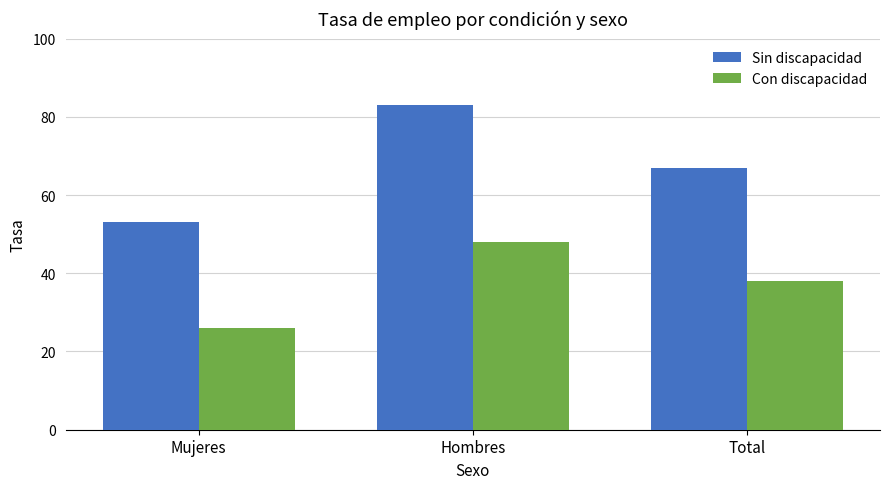

Count the number of data series in this chart.

2